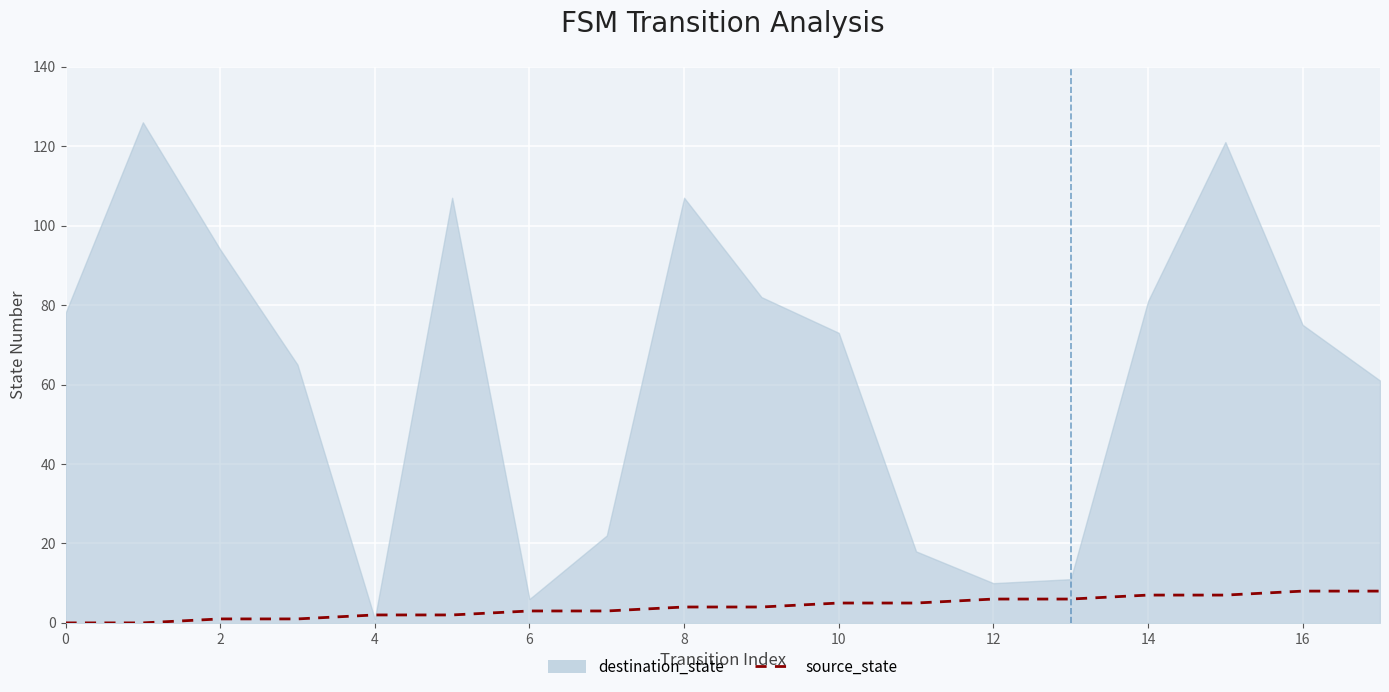

What is the difference between the second highest and second lowest values?

8